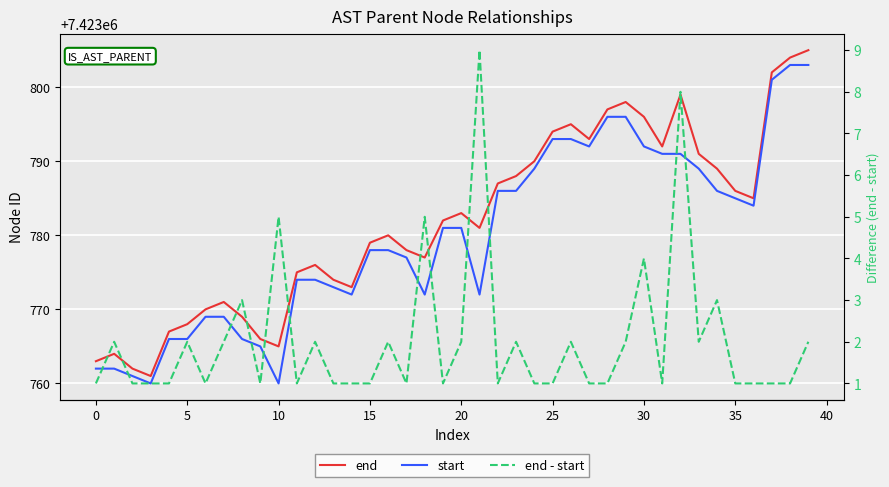

True or false: end - start and end intersect in this chart.

False